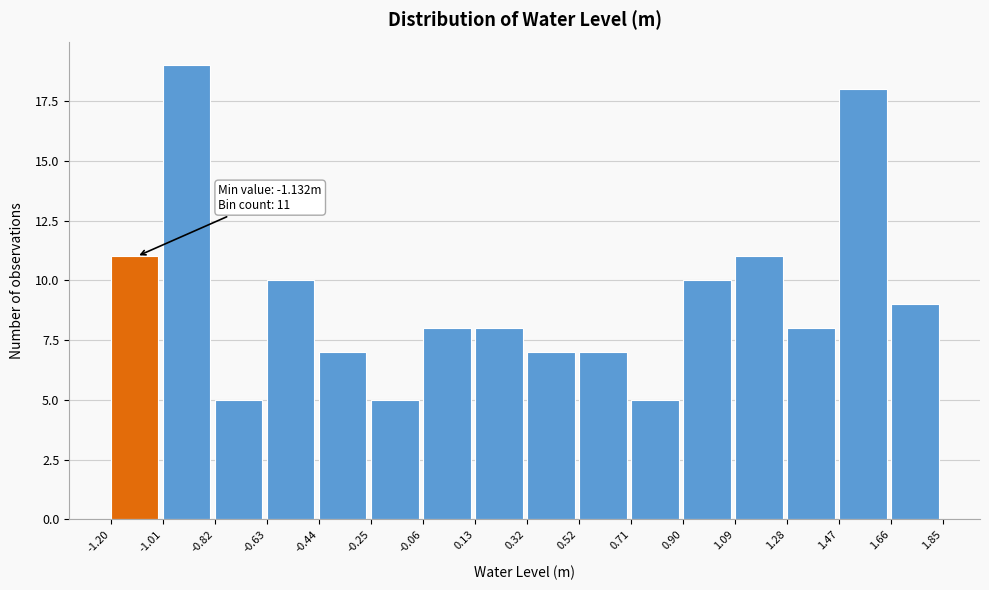

Which range on the x-axis has the tallest bar?

-1.01 to -0.82